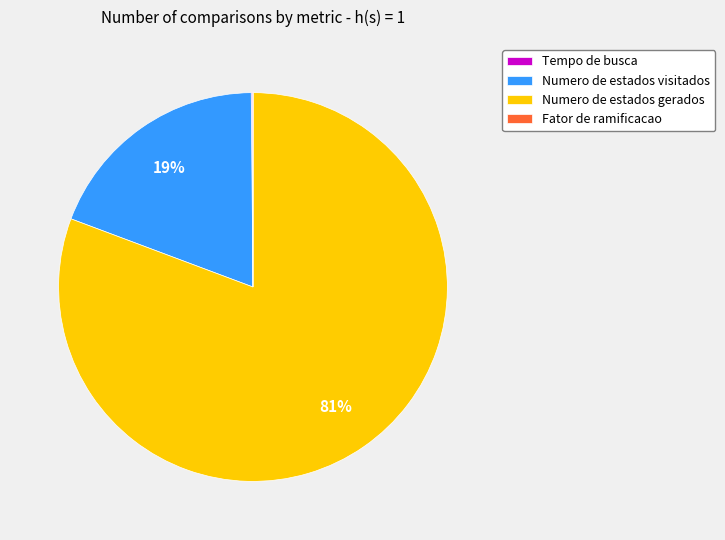

To the nearest percent, what percentage of the pie is Numero de estados visitados?

19%